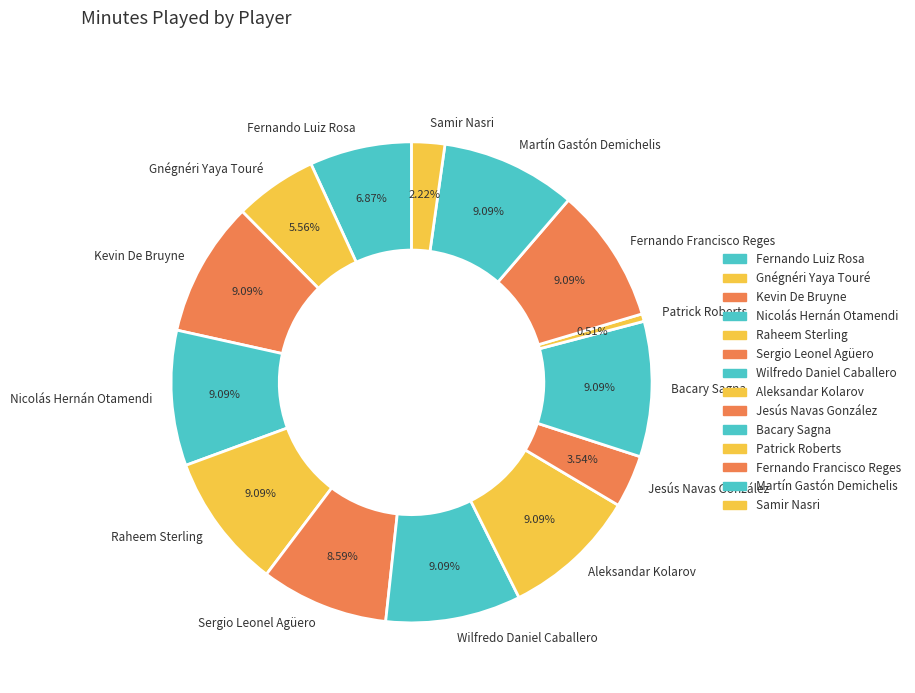

Does any single category account for the majority?

No